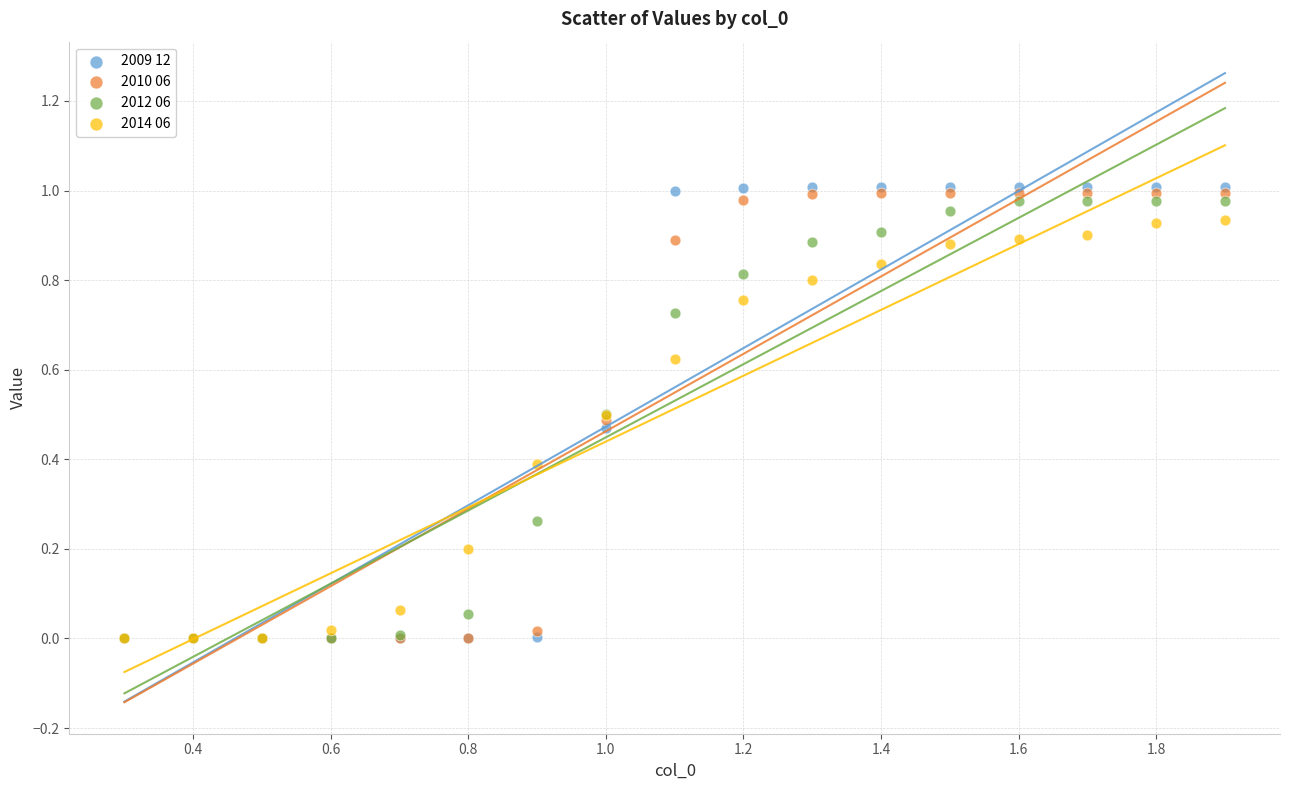

What are all the series names shown in the legend?

2009 12, 2010 06, 2012 06, 2014 06